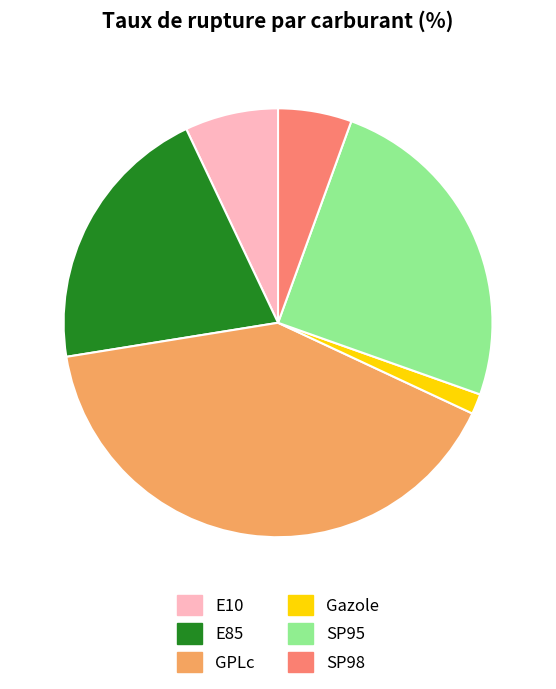

Is SP95 the majority of the pie?

No